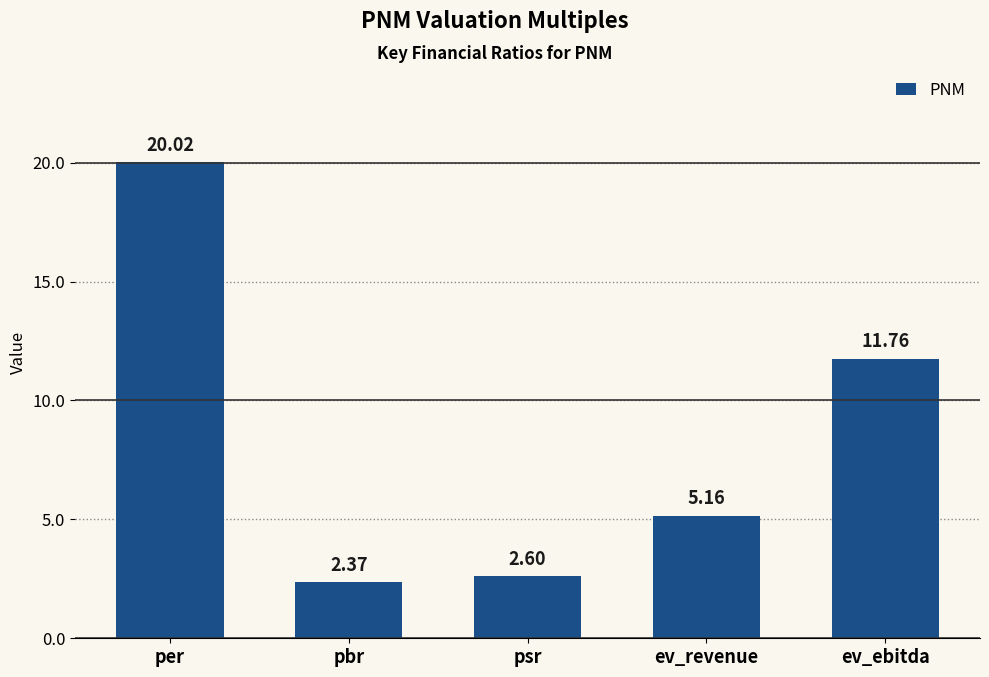

Rank the categories by value from highest to lowest.

per, ev_ebitda, ev_revenue, psr, pbr